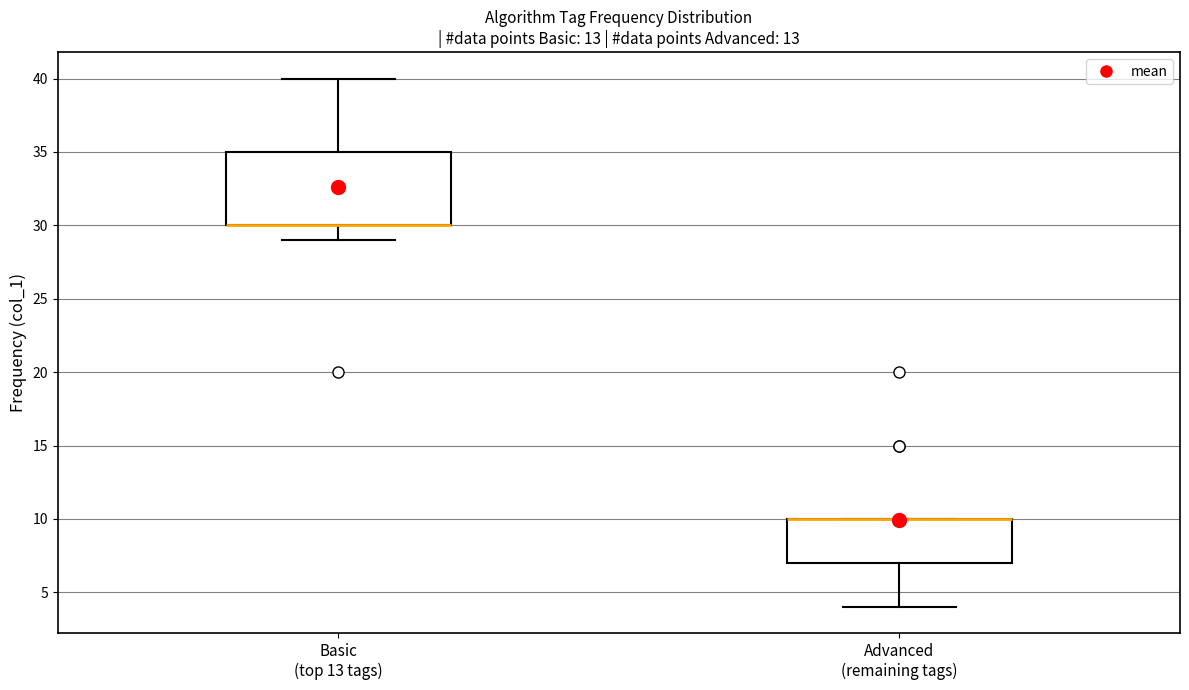

Comparing the boxes themselves (not the whiskers), which one is the tallest?

Basic (top 13 tags)